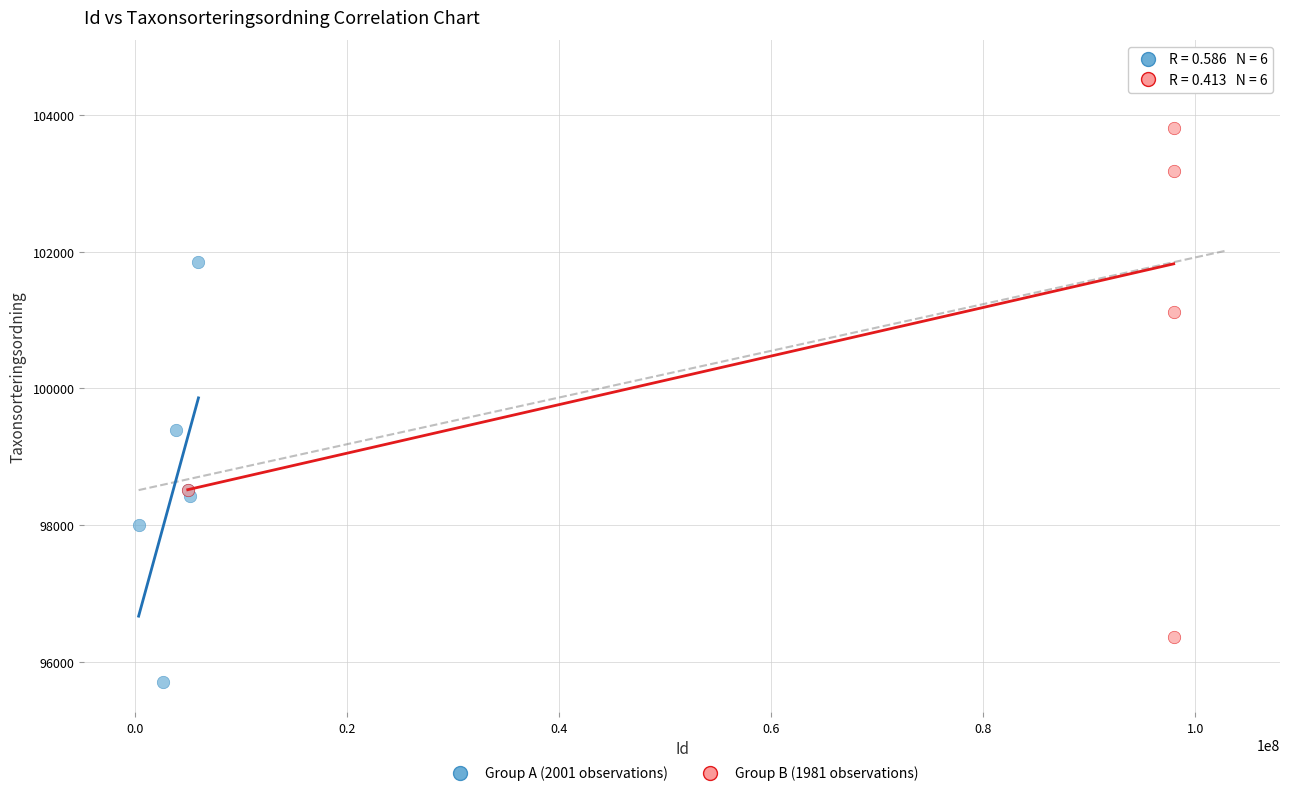

Which series reaches the maximum Y coordinate?

Group B (1981 observations)